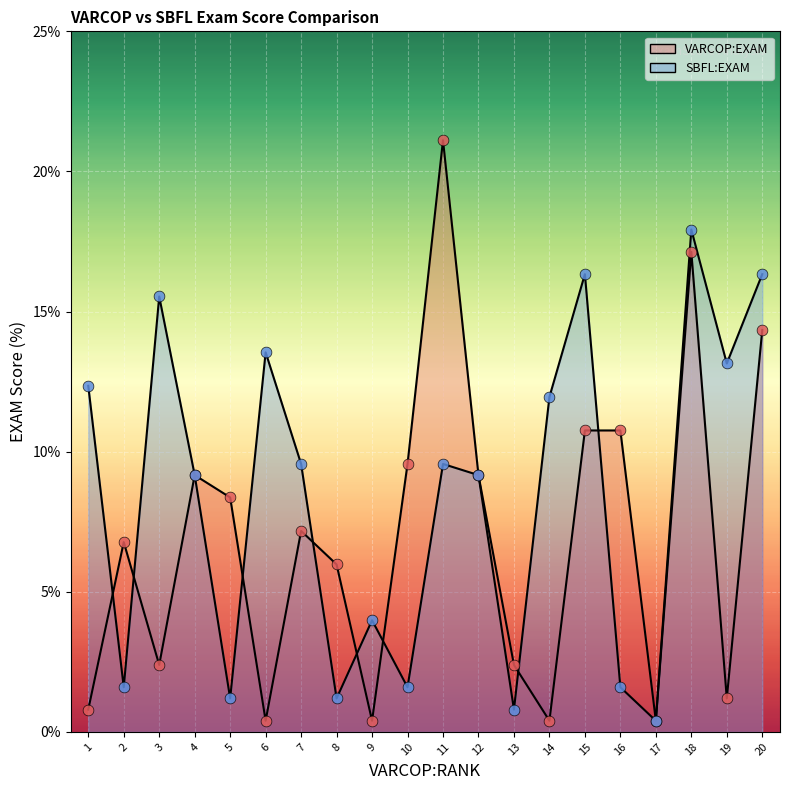

Which series contains the lowest Y value?

VARCOP:EXAM